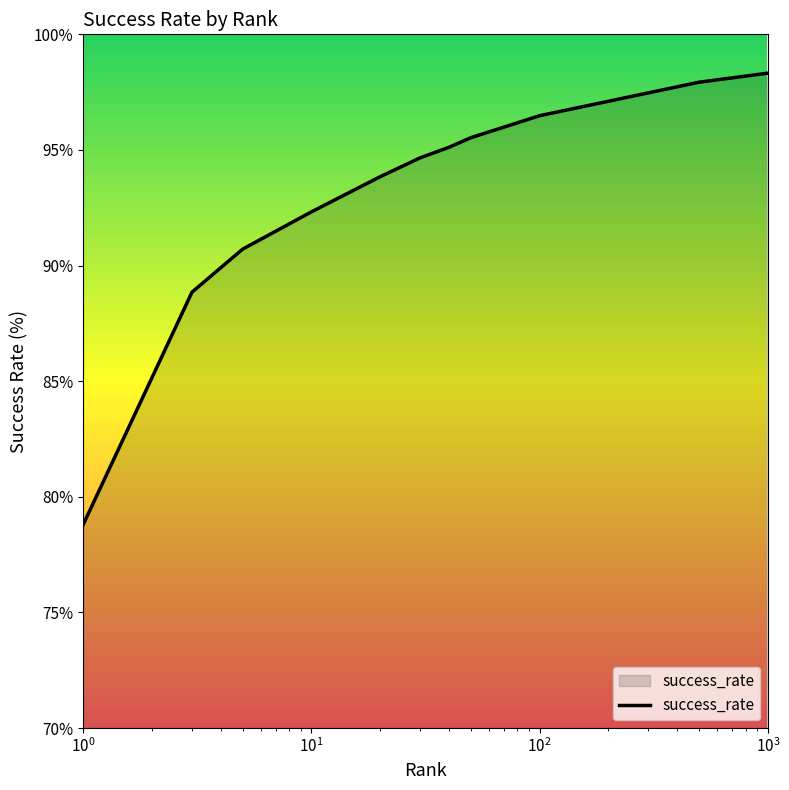

What is the average value?

93.0